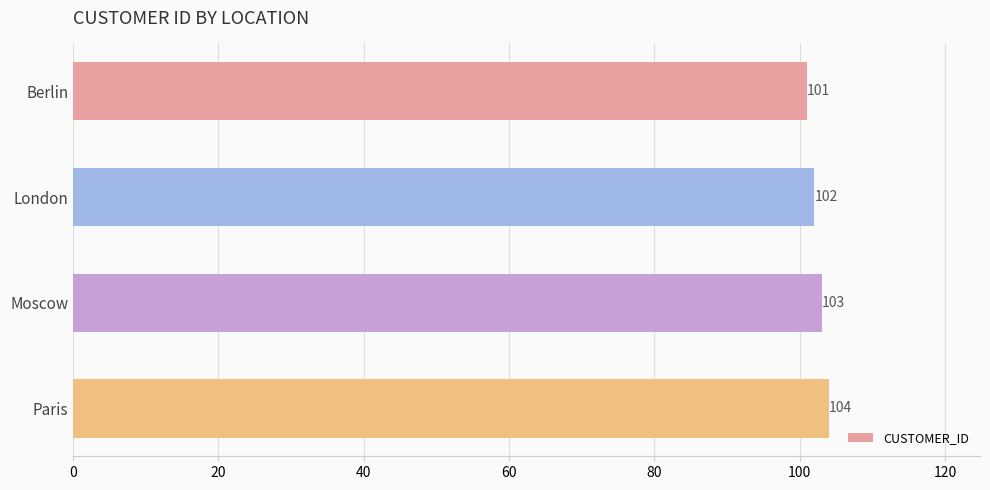

Which has a higher value, London or Moscow?

Moscow